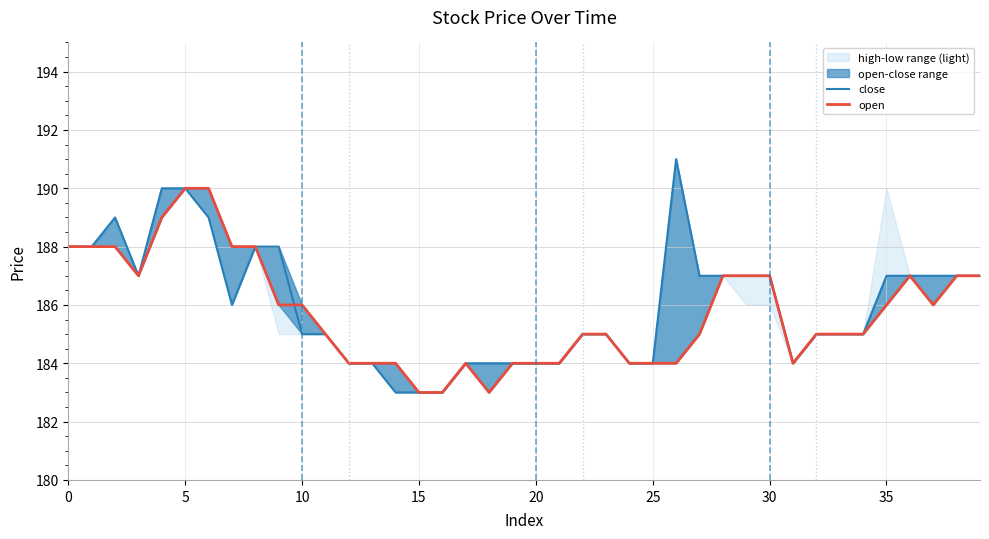

What is the sum of all close values?

7441